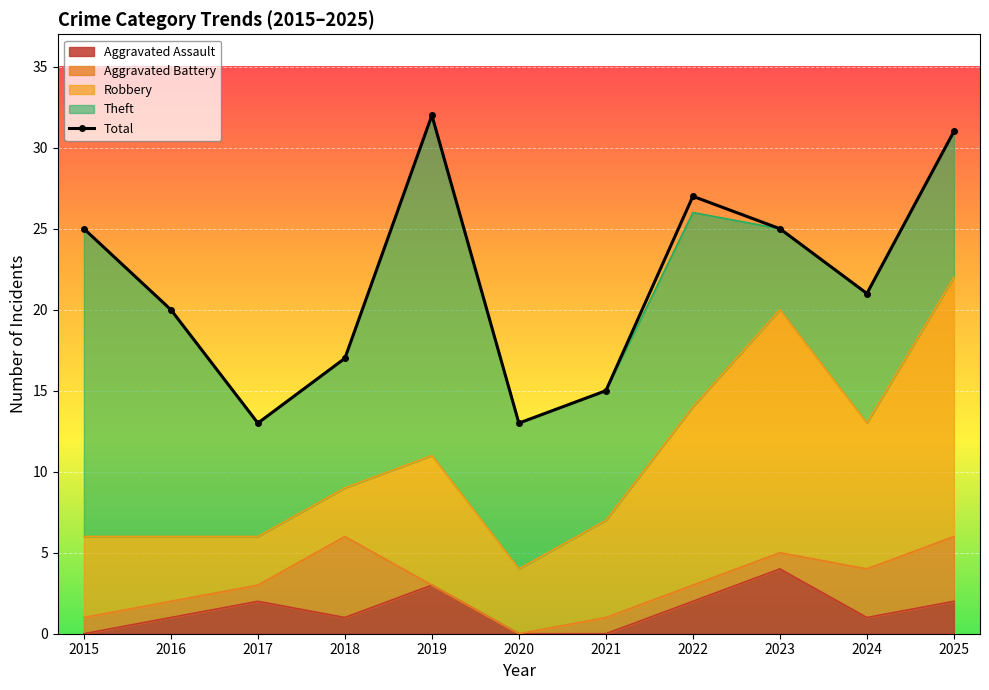

What is the sum of all values?

239